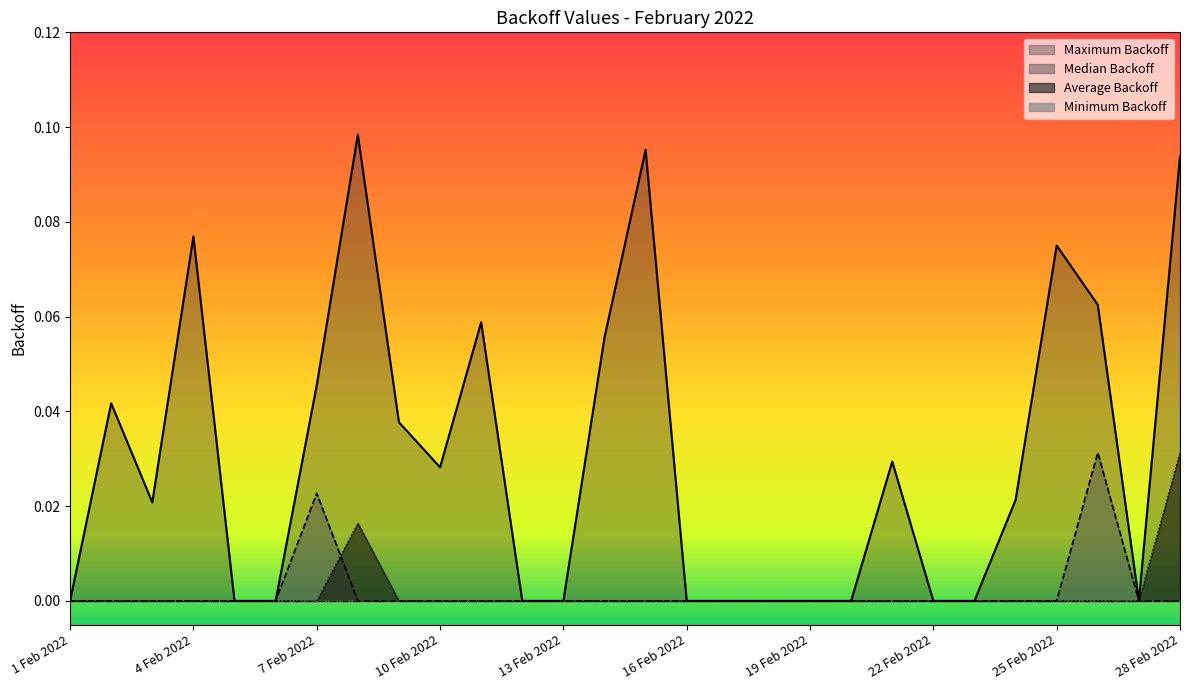

True or false: Median Backoff and Maximum Backoff cross at least once.

False